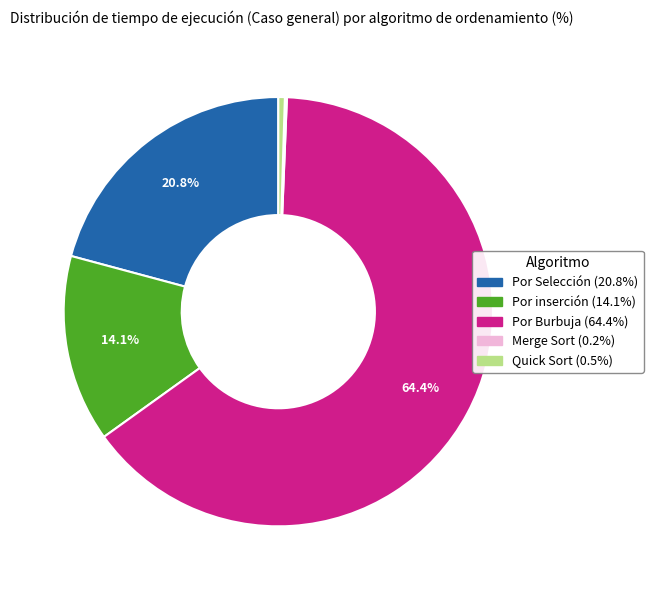

The Por Burbuja slice represents 64% of the pie. True or false?

True